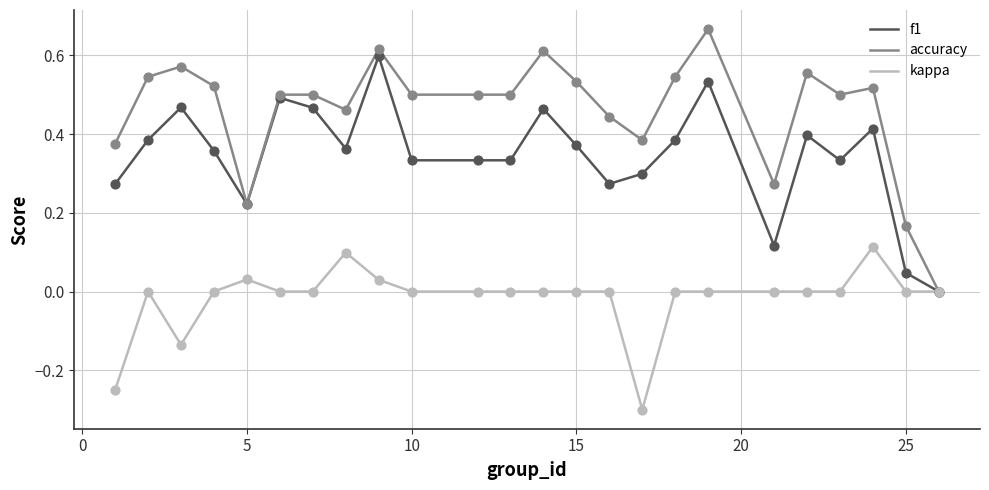

Which series has the widest spread of values?

accuracy